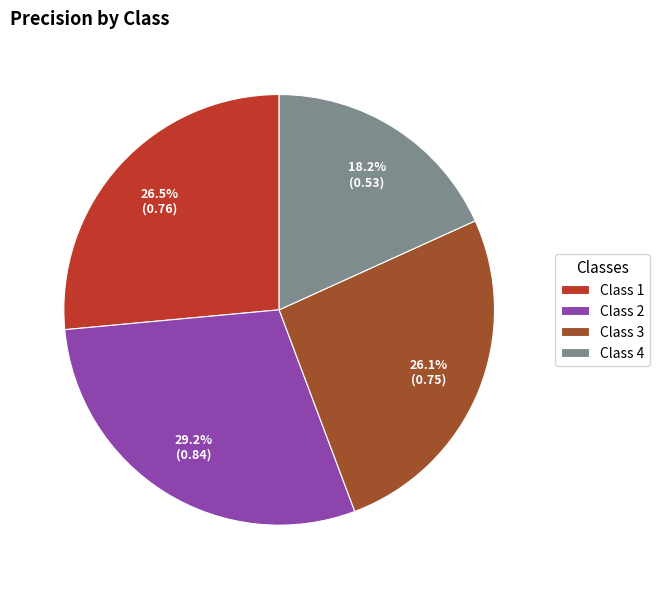

How many slices are in this pie chart?

4